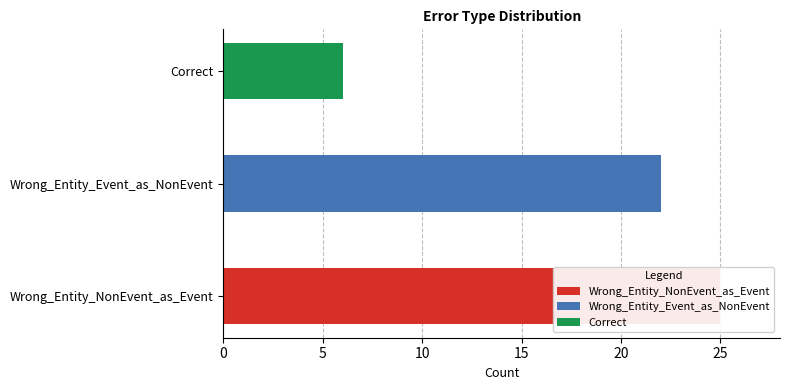

True or false: the data shows 36 at Wrong_Entity_NonEvent_as_Event.

False